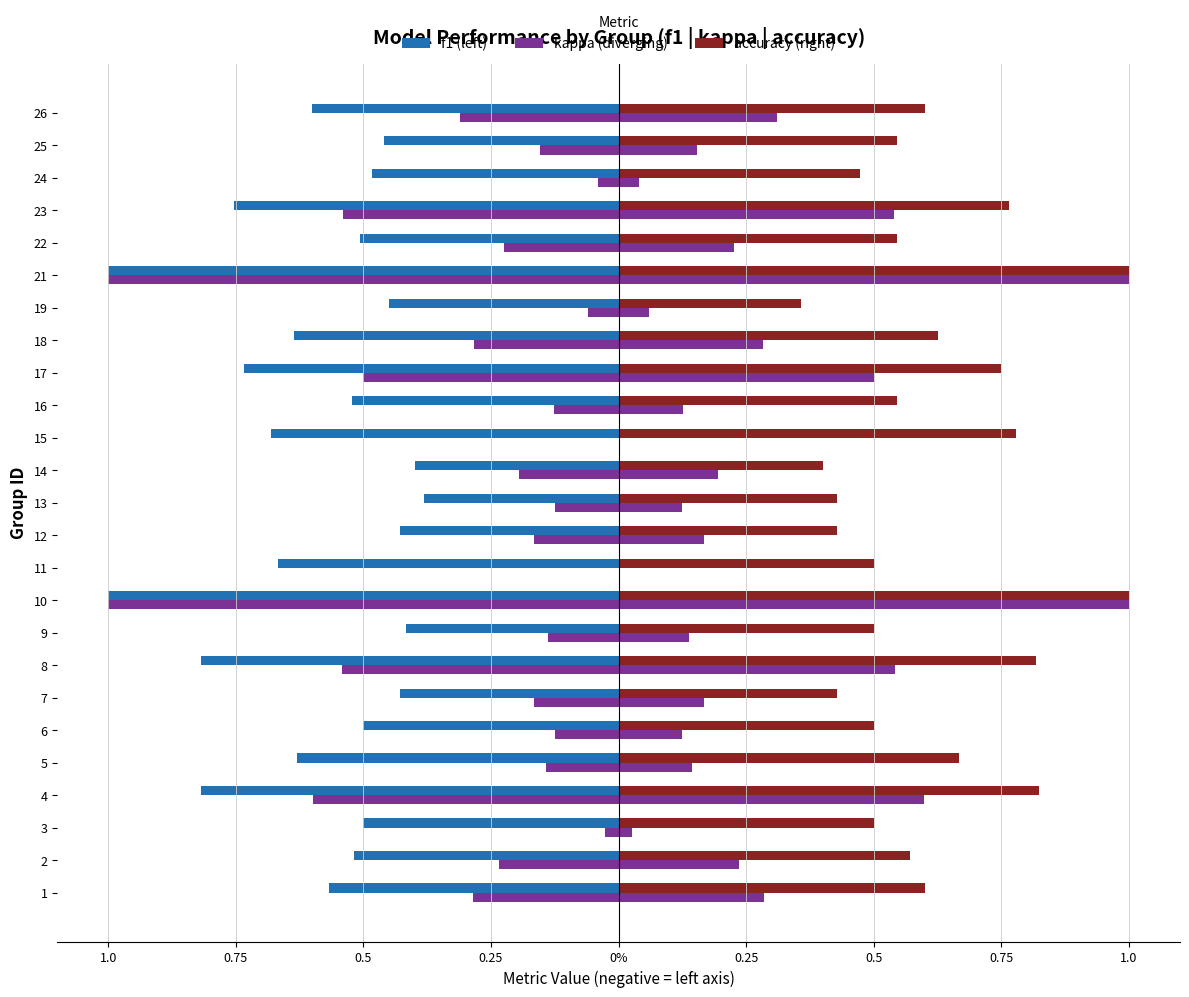

How many categories are shown in the chart?

25